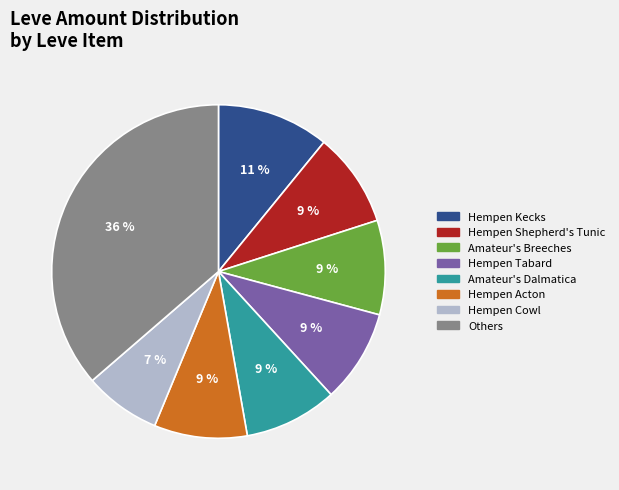

The Amateur's Breeches slice represents 9% of the pie. True or false?

True